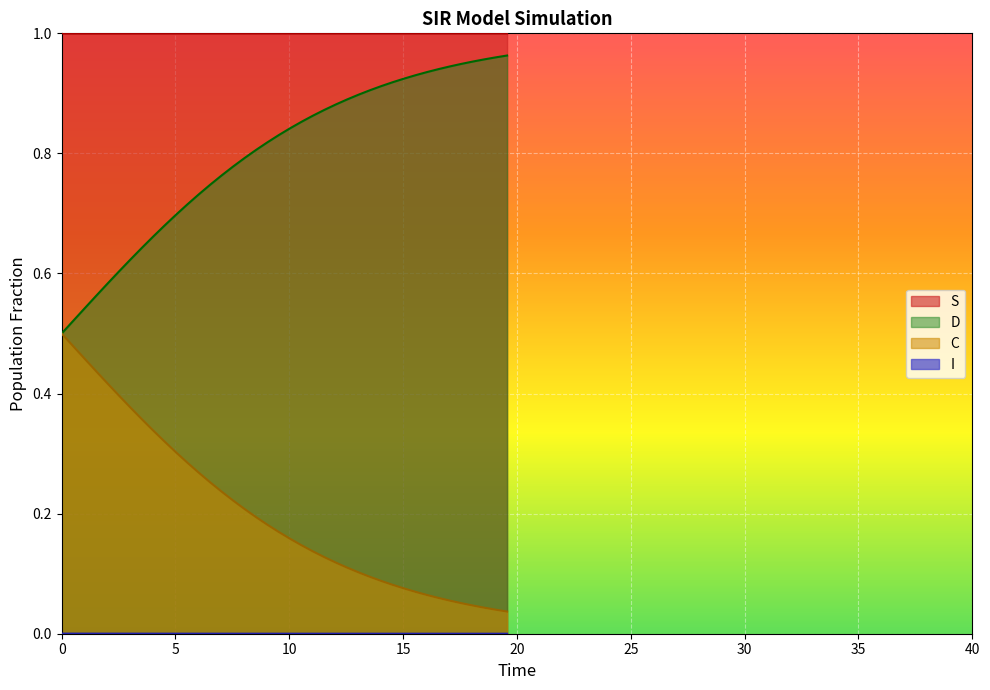

Which series has the largest total across all categories?

S